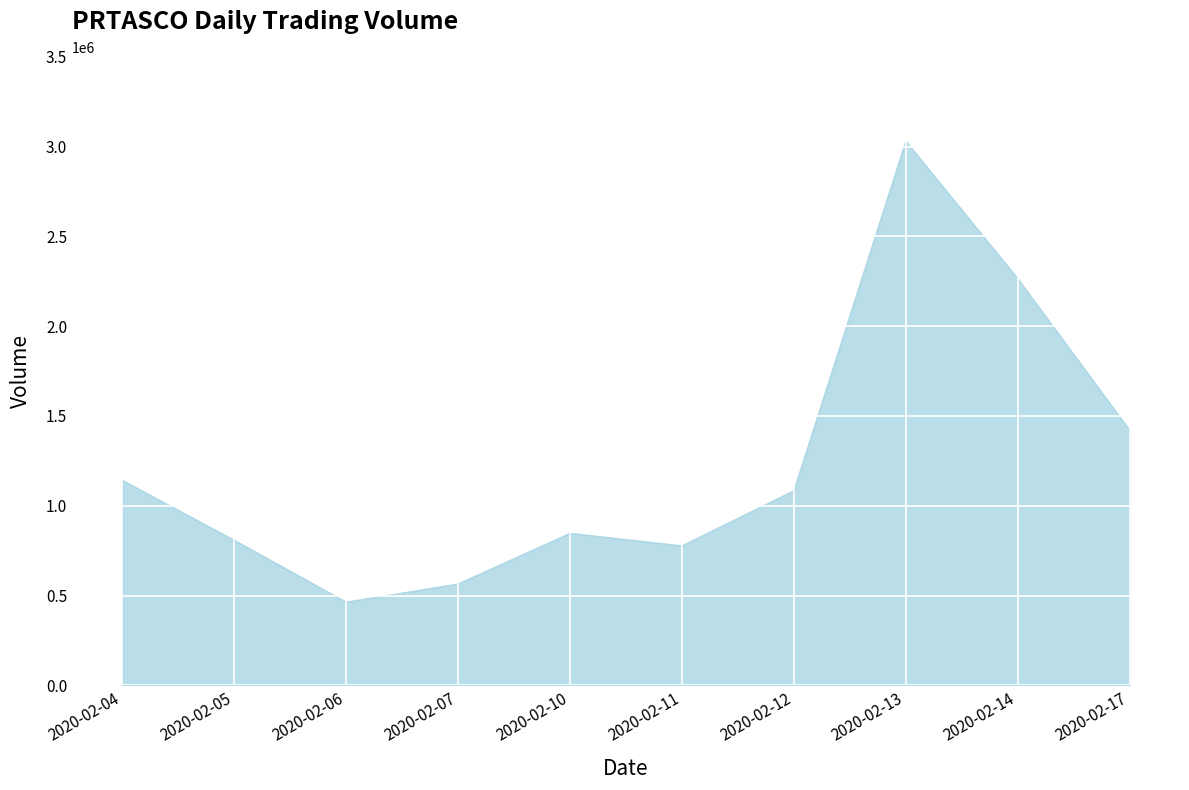

How many values are below 1083400?

5